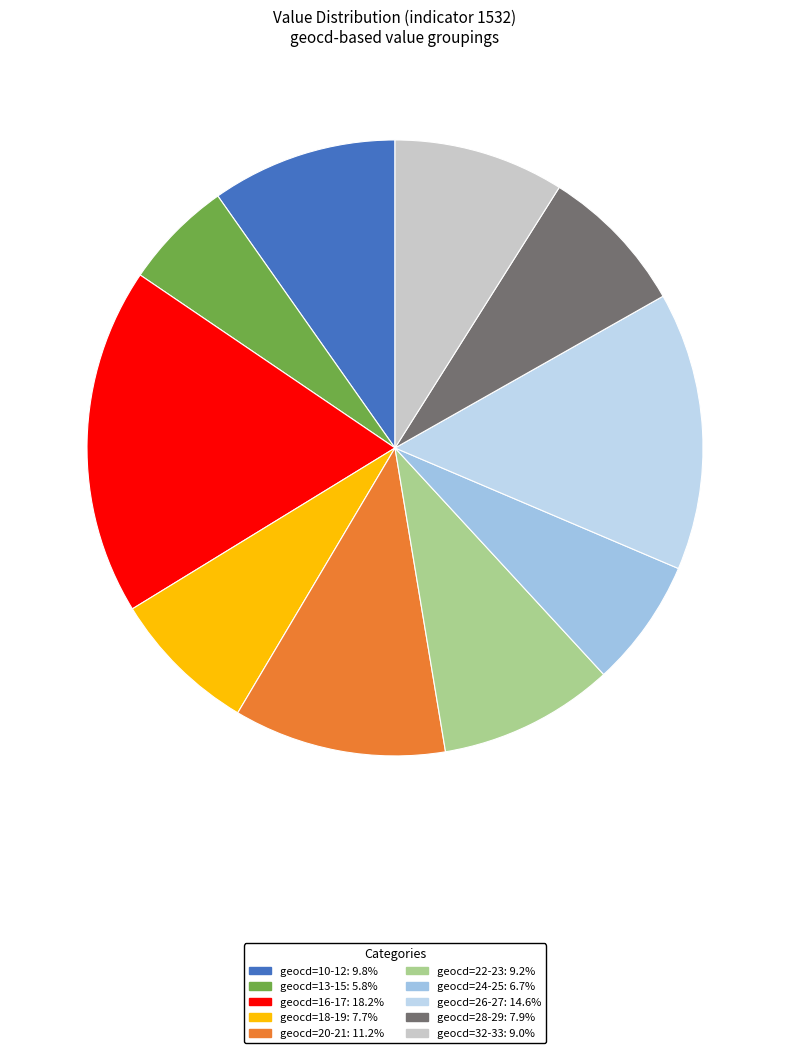

How many segments does this pie chart have?

10